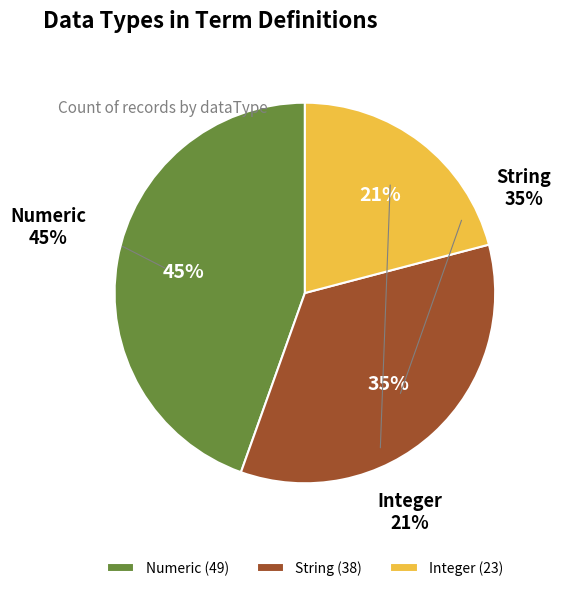

How many segments does this pie chart have?

3